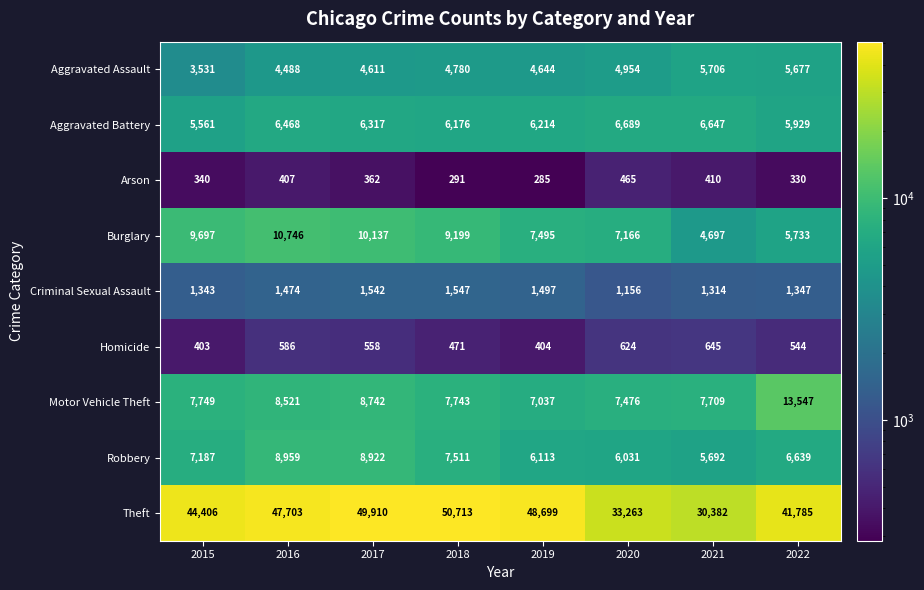

Which label corresponds to the largest value in the chart?

2018